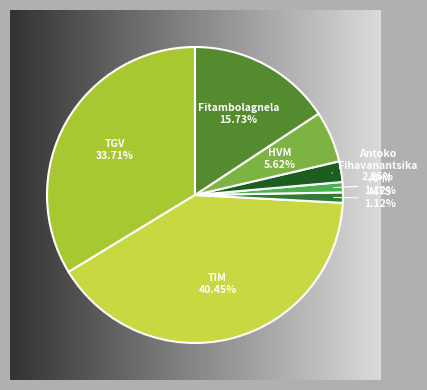

Combined, do Antoko Fihavanantsika and TGV account for over 50%?

No